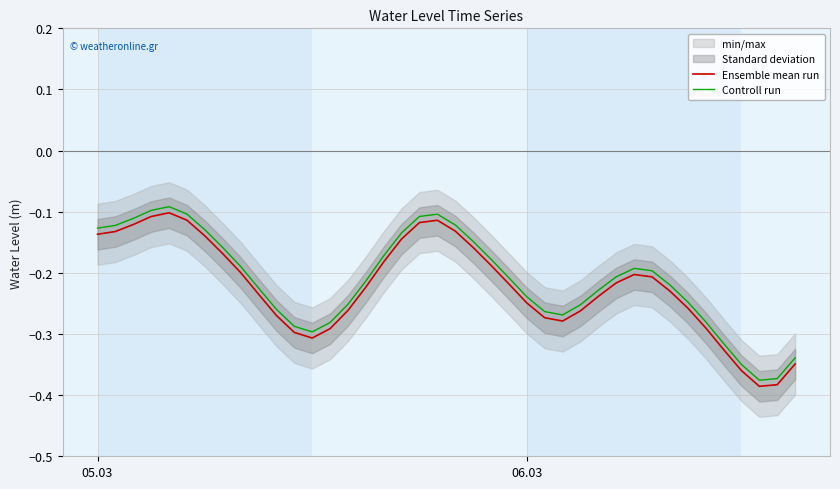

True or false: Ensemble mean run has more than 2 interior local peaks.

True